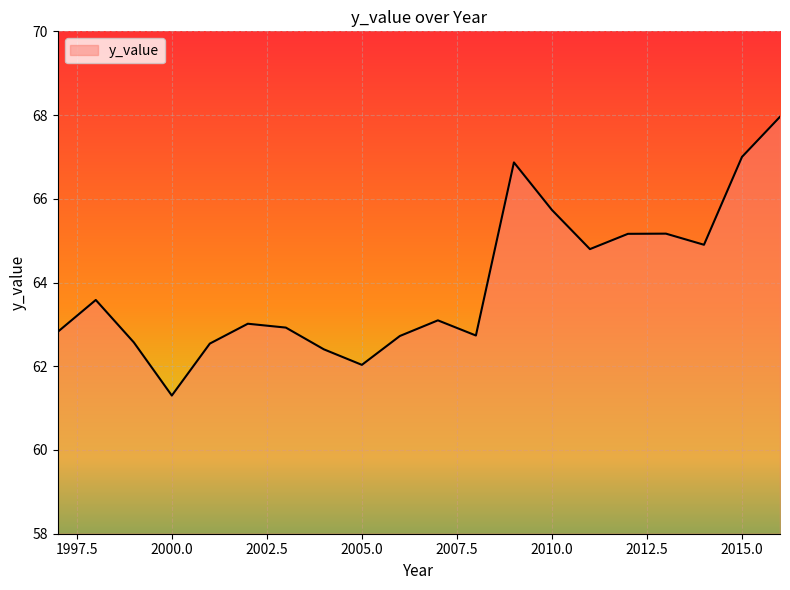

What is the difference between the maximum and minimum values?

6.7